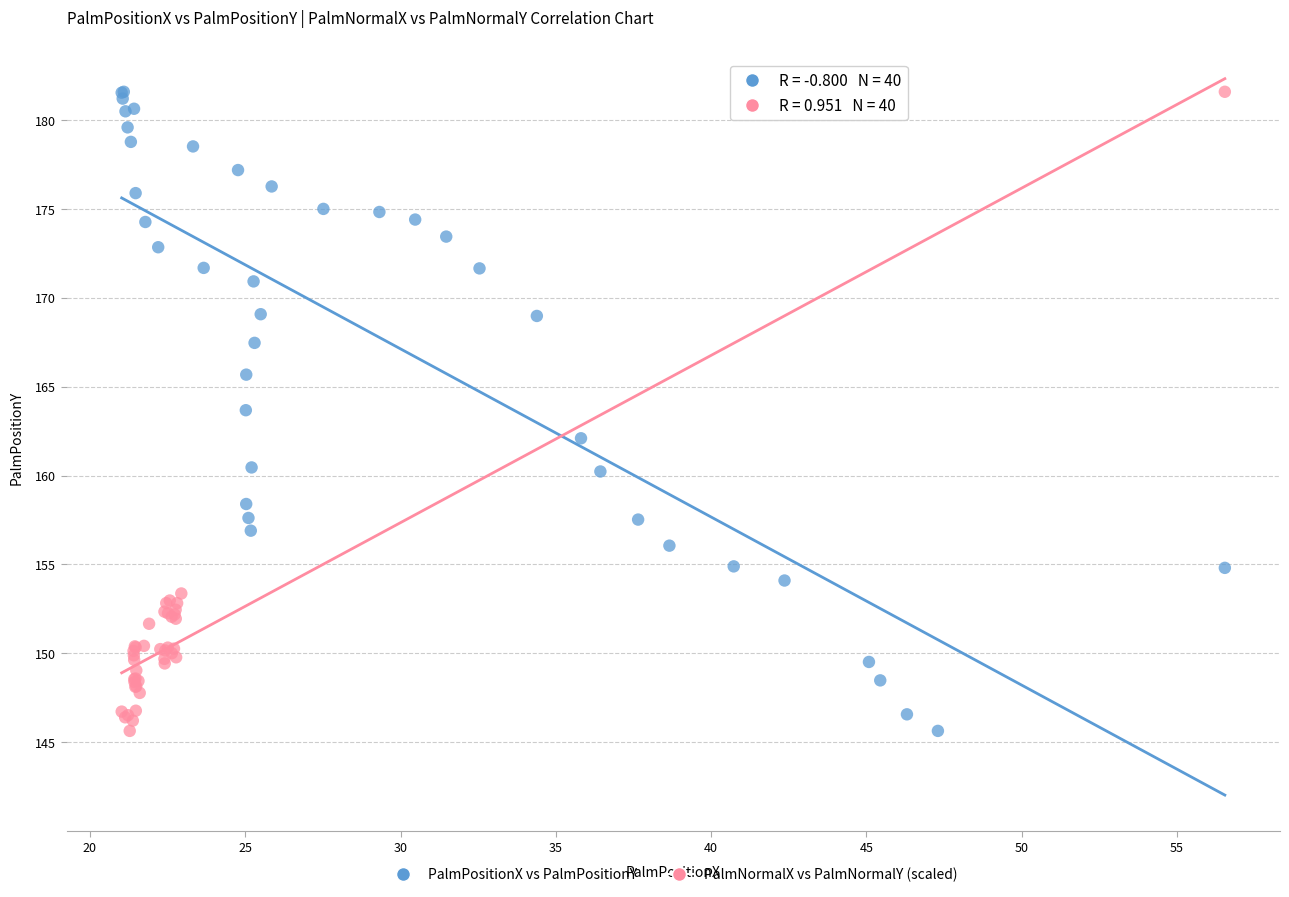

What are all the series names shown in the legend?

PalmPositionX vs PalmPositionY, PalmNormalX vs PalmNormalY (scaled)